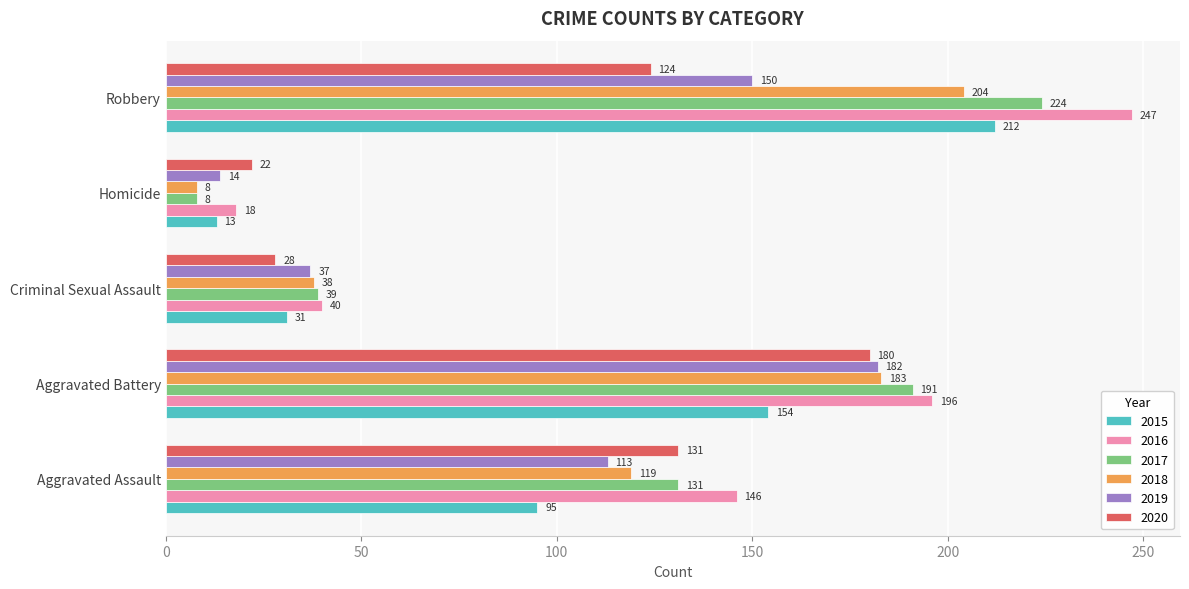

What is the difference between the maximum and minimum values in the 2017 series?

216